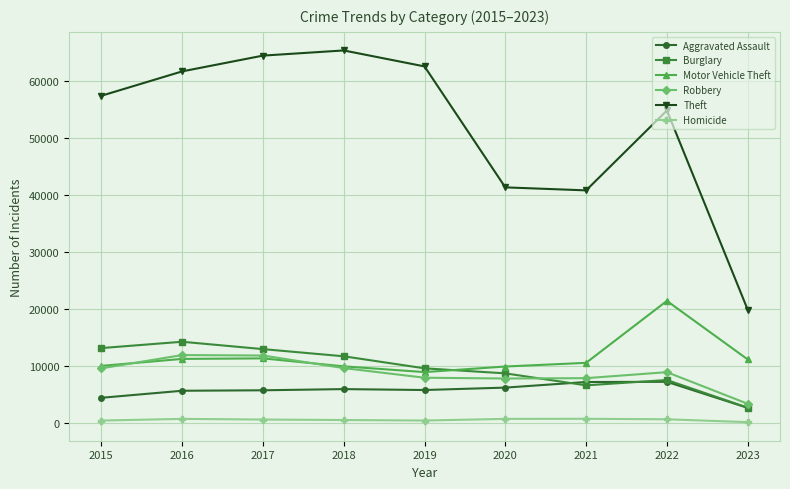

At which category does Burglary reach its first local peak?

2016